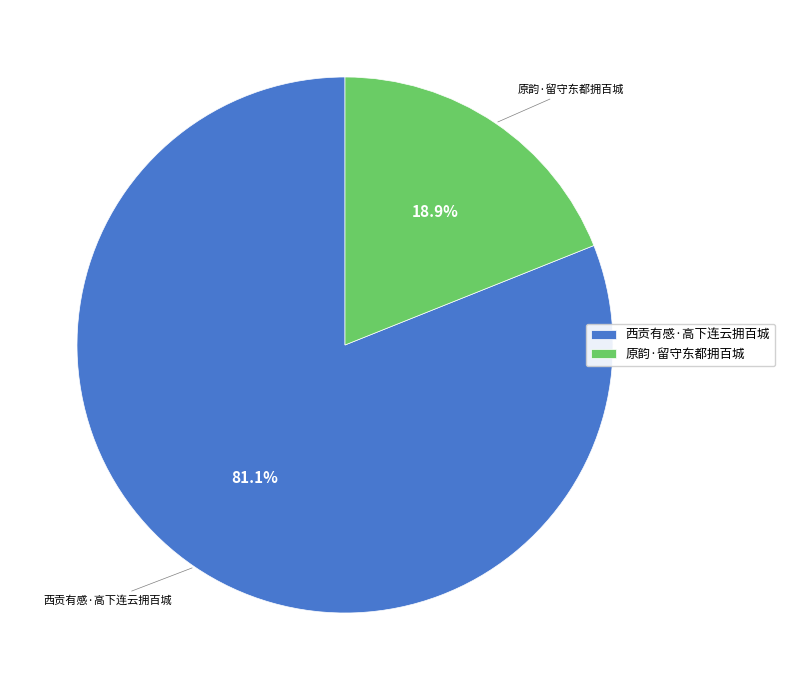

Which slice is the largest?

西贡有感·高下连云拥百城